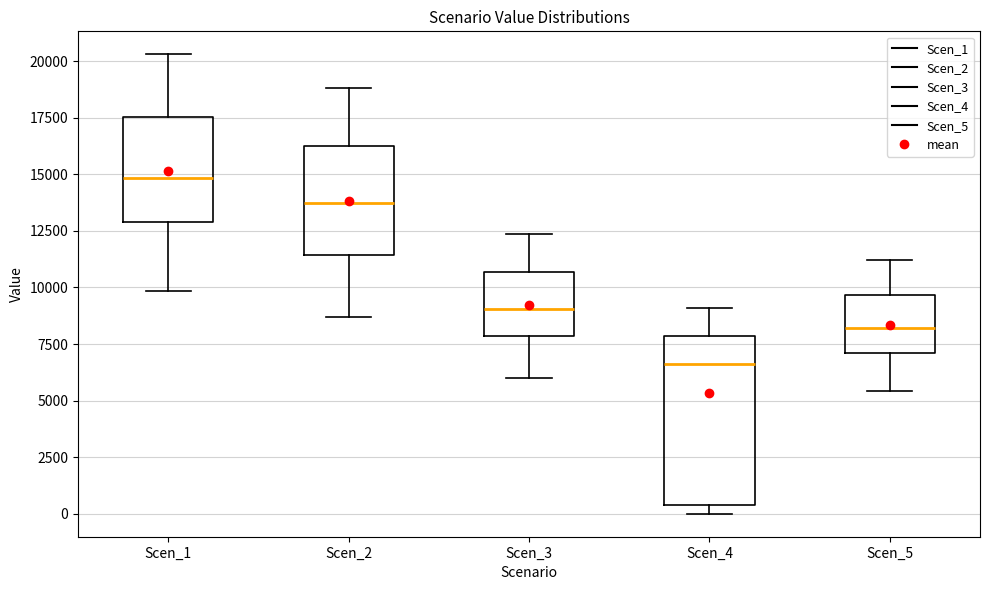

Reading left to right, read every box against the y-axis: the position of its median line, the range the box covers, and the ends of its whiskers. The values are not printed on the chart, so give them approximately, as read against the axis.

Scen_1: median 15000, box 13000 to 17500, whiskers 10000 to 20500
Scen_2: median 13500, box 11500 to 16000, whiskers 8500 to 19000
Scen_3: median 9000, box 8000 to 10500, whiskers 6000 to 12500
Scen_4: median 6500, box 500 to 8000, whiskers 0 to 9000
Scen_5: median 8000, box 7000 to 9500, whiskers 5500 to 11000